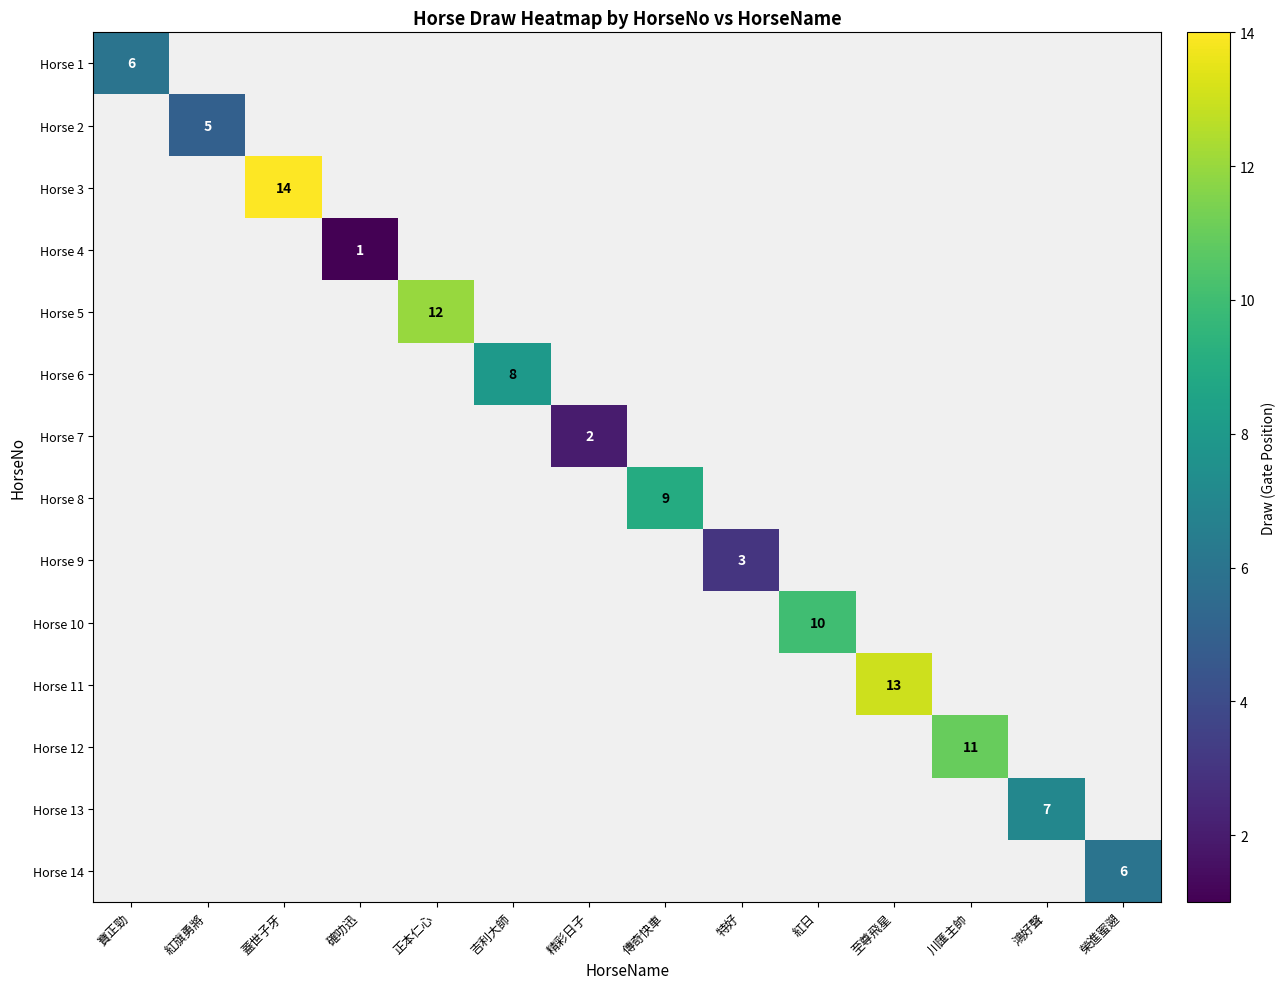

Is it true that Horse 14 equals 4 at 榮進蜜遡?

False